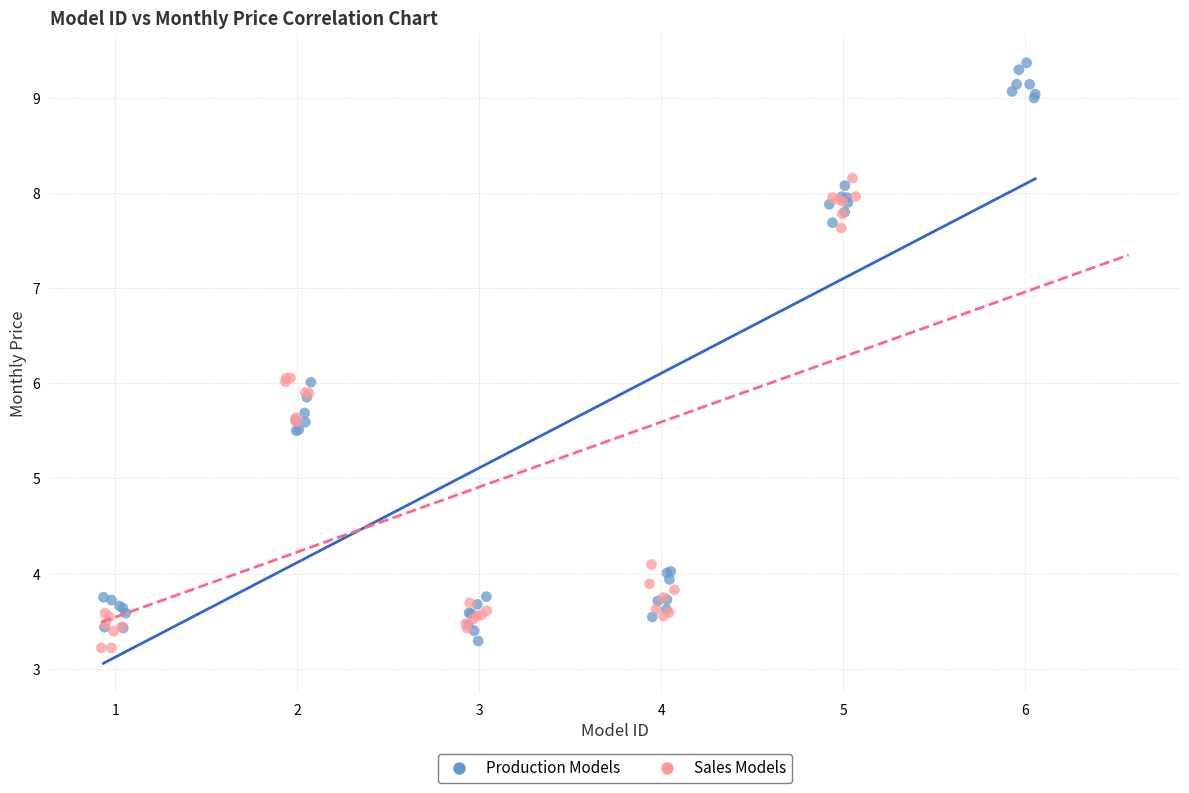

Which series contains the highest Y value?

Production Models